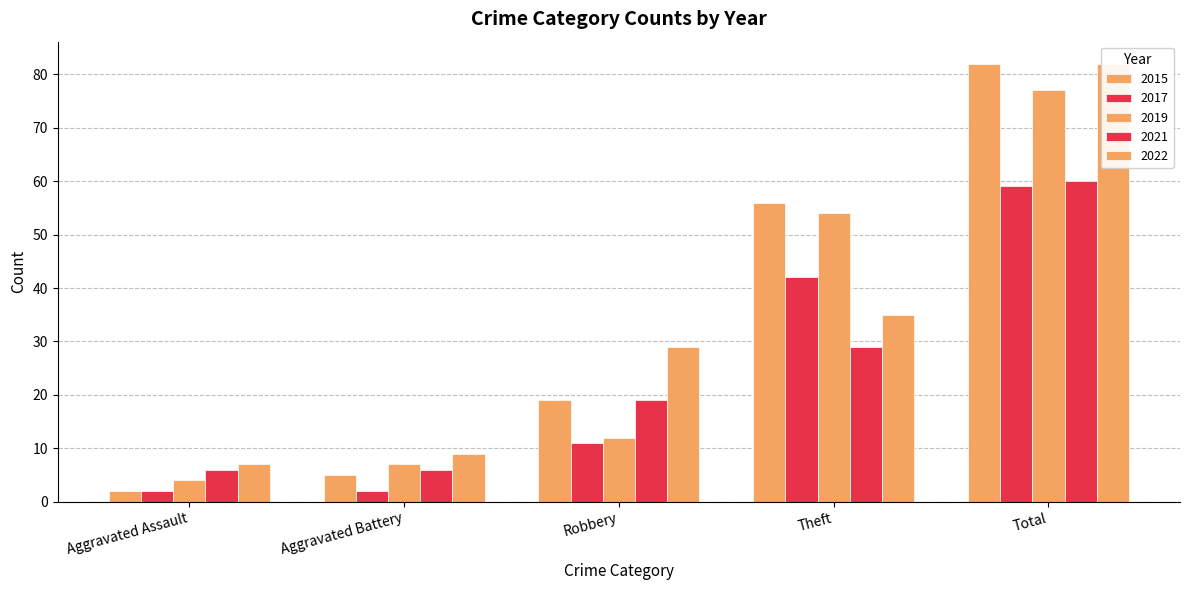

Which series changed the most between Aggravated Assault and Total?

2015